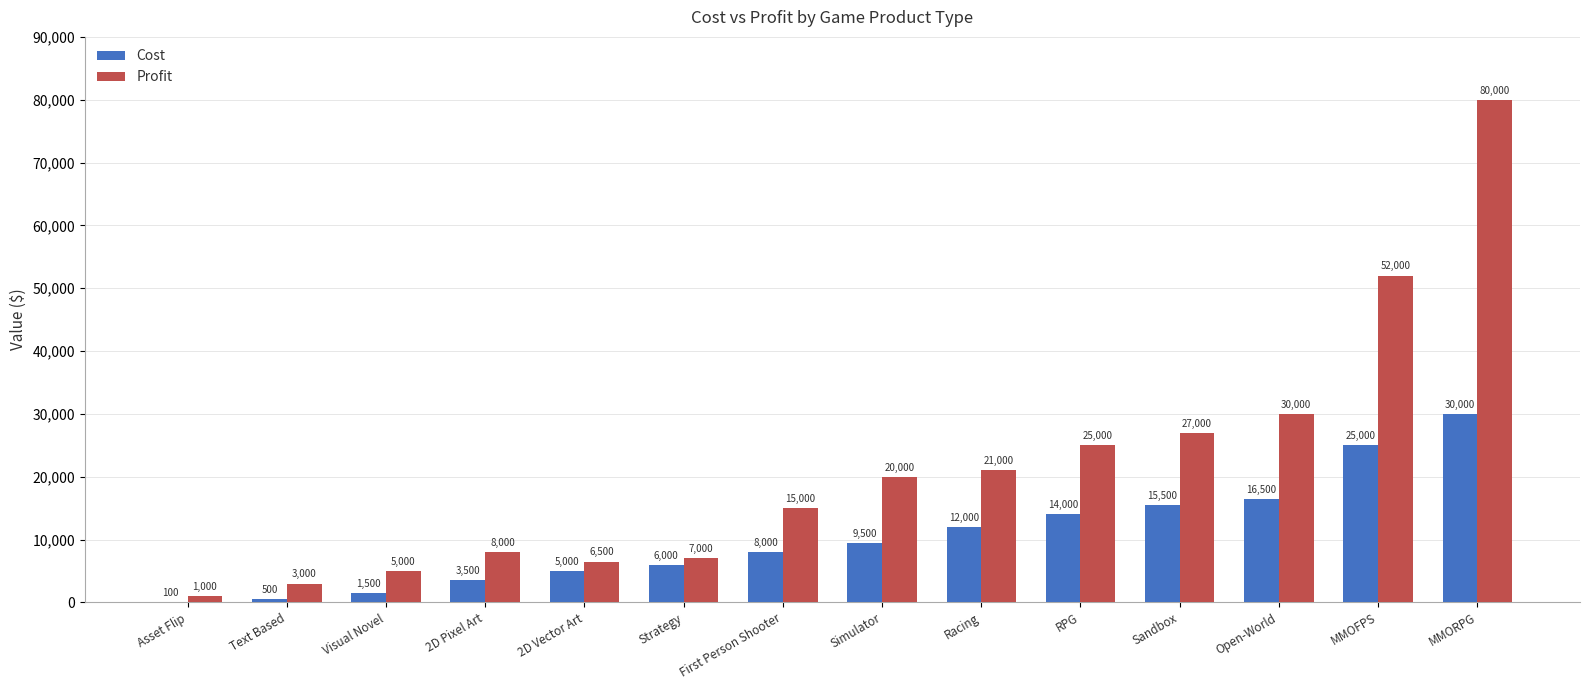

Which series has the largest total across all categories?

Profit